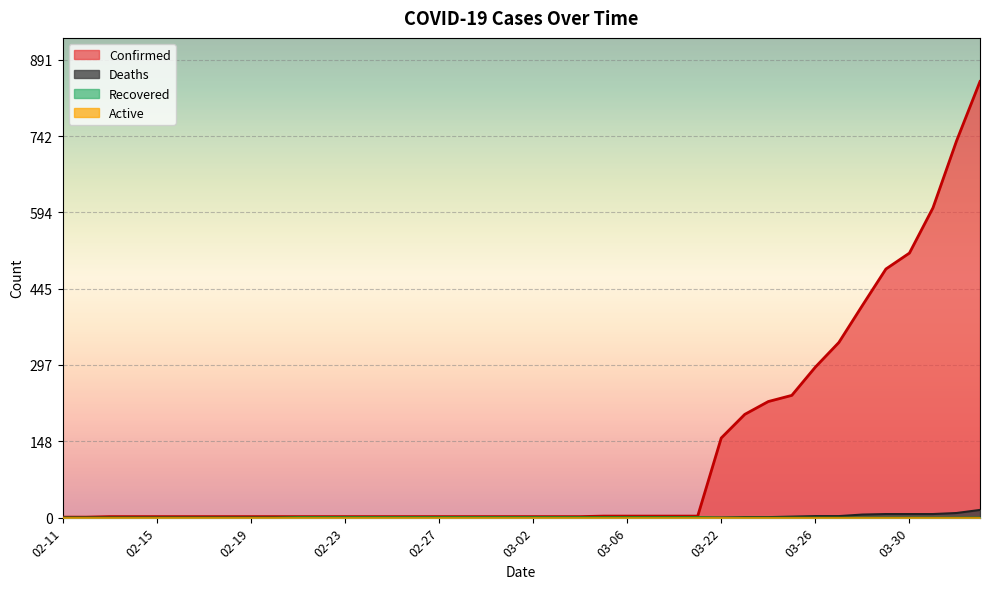

Which series changed the most between 03-07 and 03-25?

Confirmed